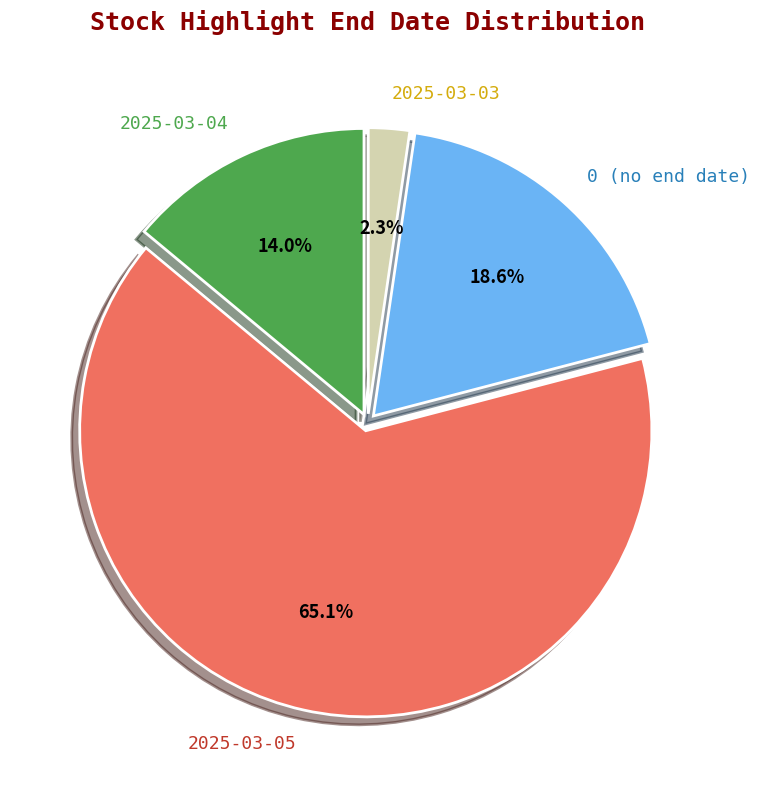

Which category has the smallest portion of the pie?

2025-03-03